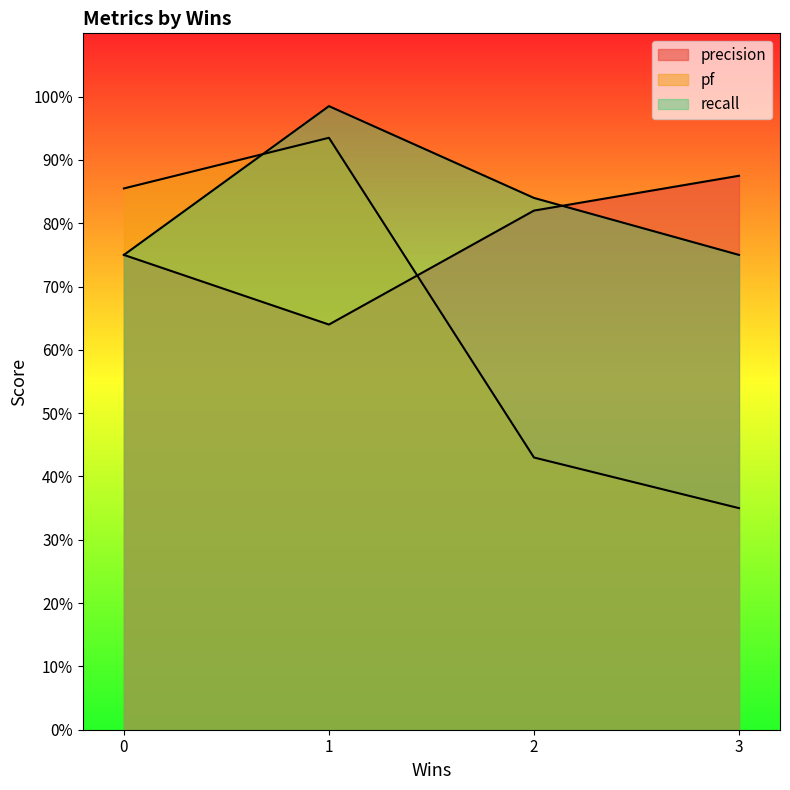

How many lines are shown in the chart?

3